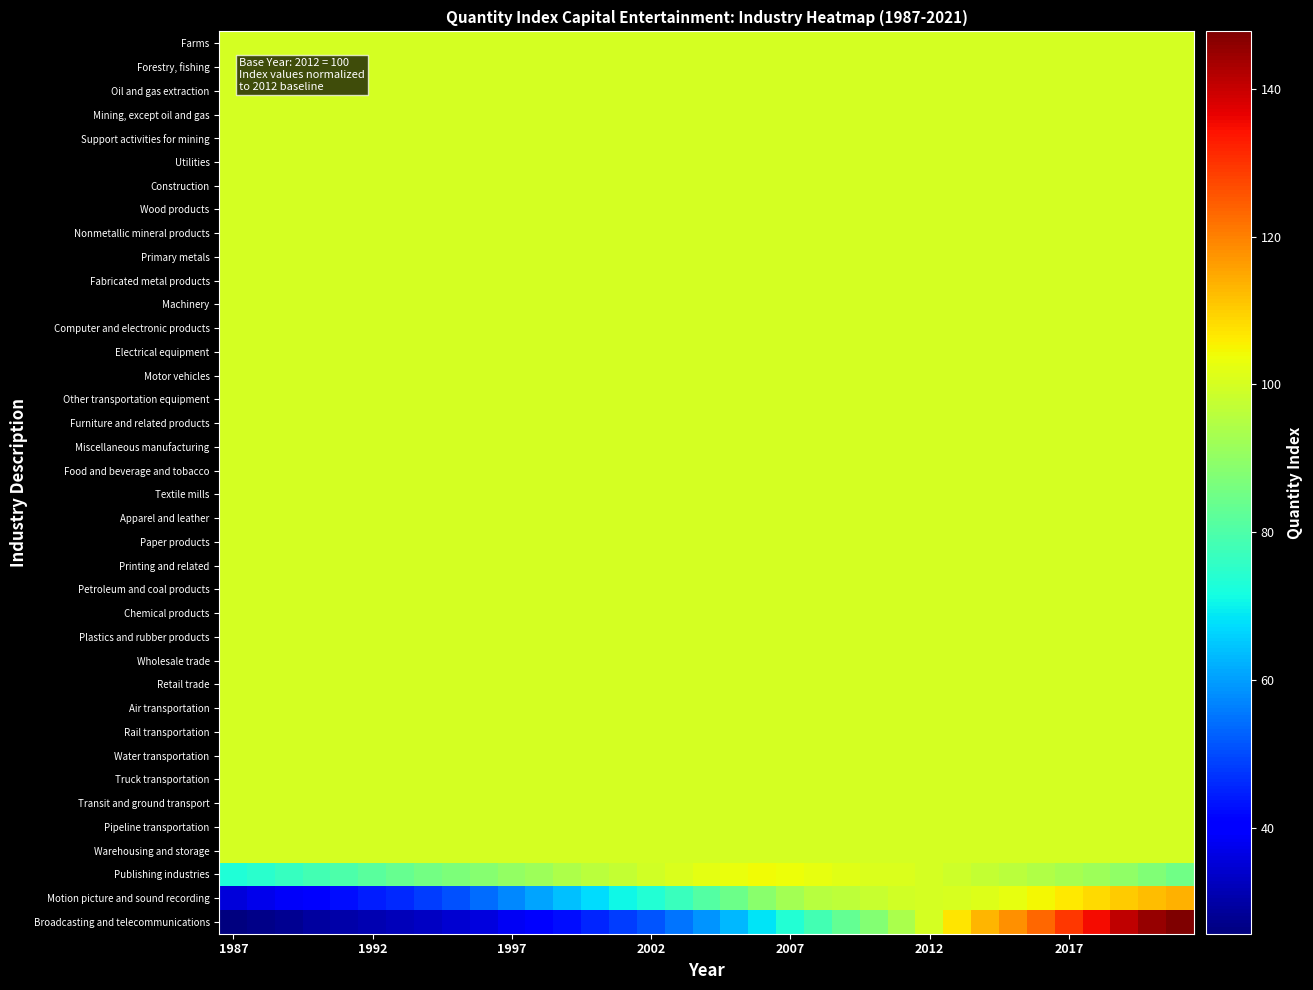

List the series in order of their peak value, highest first.

Broadcasting and telecommunications, Motion picture and sound recording, Publishing industries, Farms, Forestry, fishing, Oil and gas extraction, Mining, except oil and gas, Support activities for mining, Utilities, Construction, Wood products, Nonmetallic mineral products, Primary metals, Fabricated metal products, Machinery, Computer and electronic products, Electrical equipment, Motor vehicles, Other transportation equipment, Furniture and related products, Miscellaneous manufacturing, Food and beverage and tobacco, Textile mills, Apparel and leather, Paper products, Printing and related, Petroleum and coal products, Chemical products, Plastics and rubber products, Wholesale trade, Retail trade, Air transportation, Rail transportation, Water transportation, Truck transportation, Transit and ground transport, Pipeline transportation, Warehousing and storage